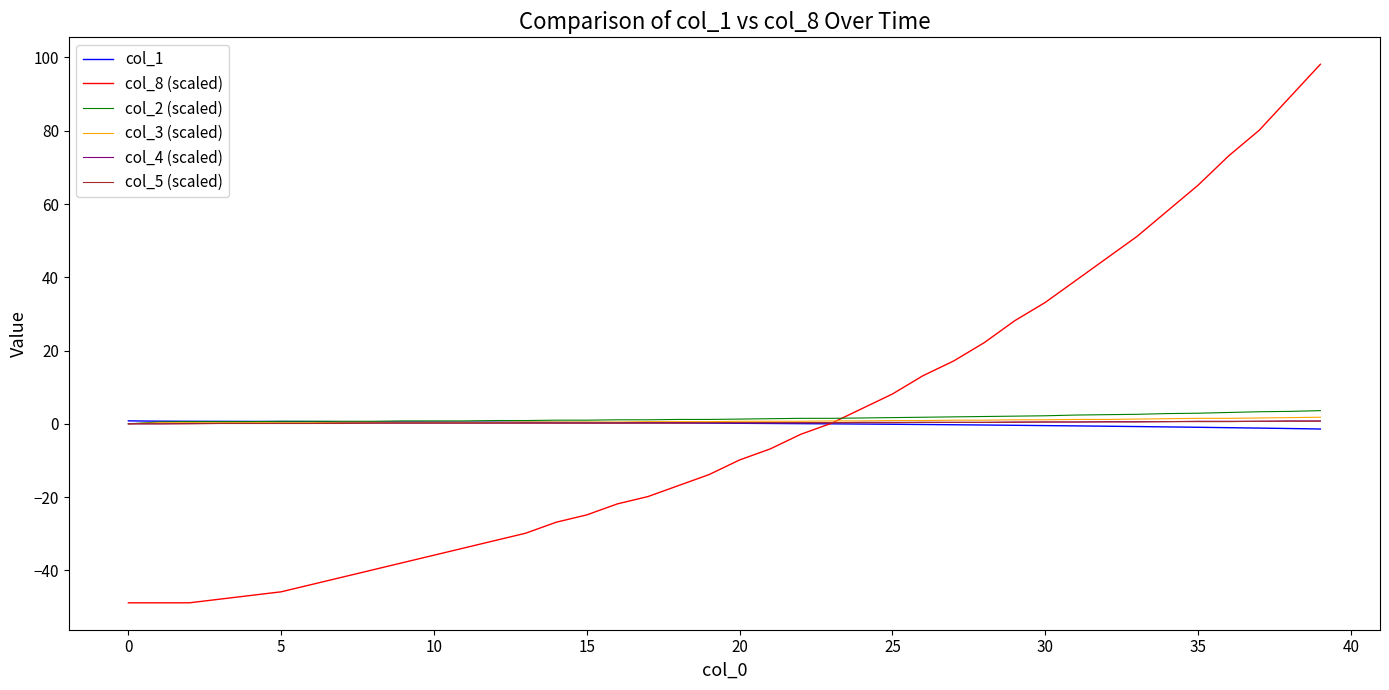

What is the highest value of the col_2 (scaled) series?

3.6